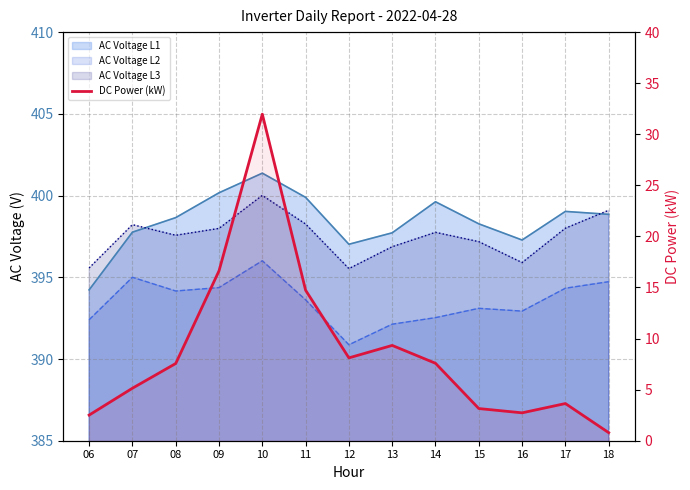

Which category has the lowest value across all series?

18